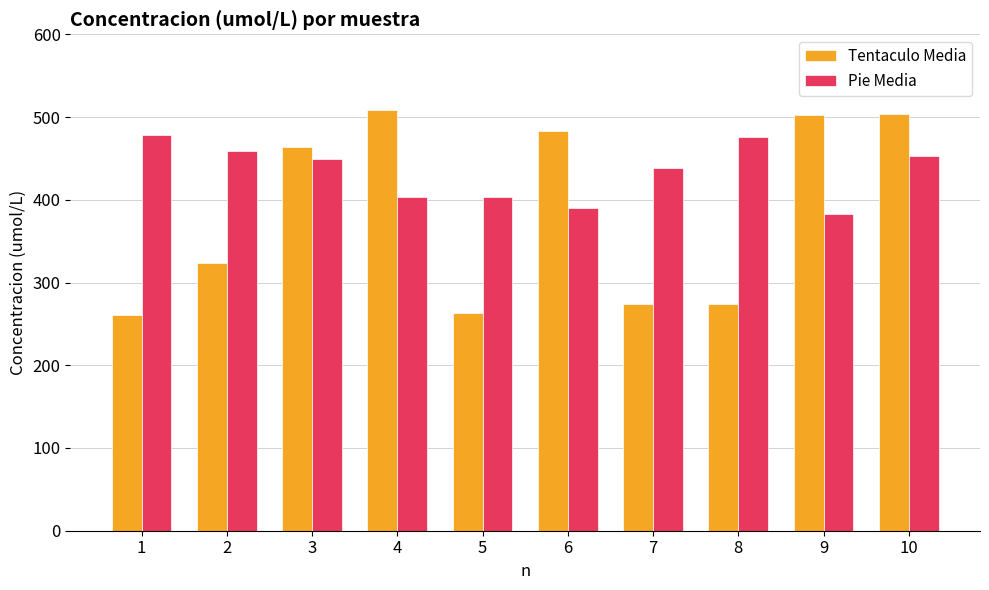

Are the bars grouped side by side (vs. stacked)?

Yes